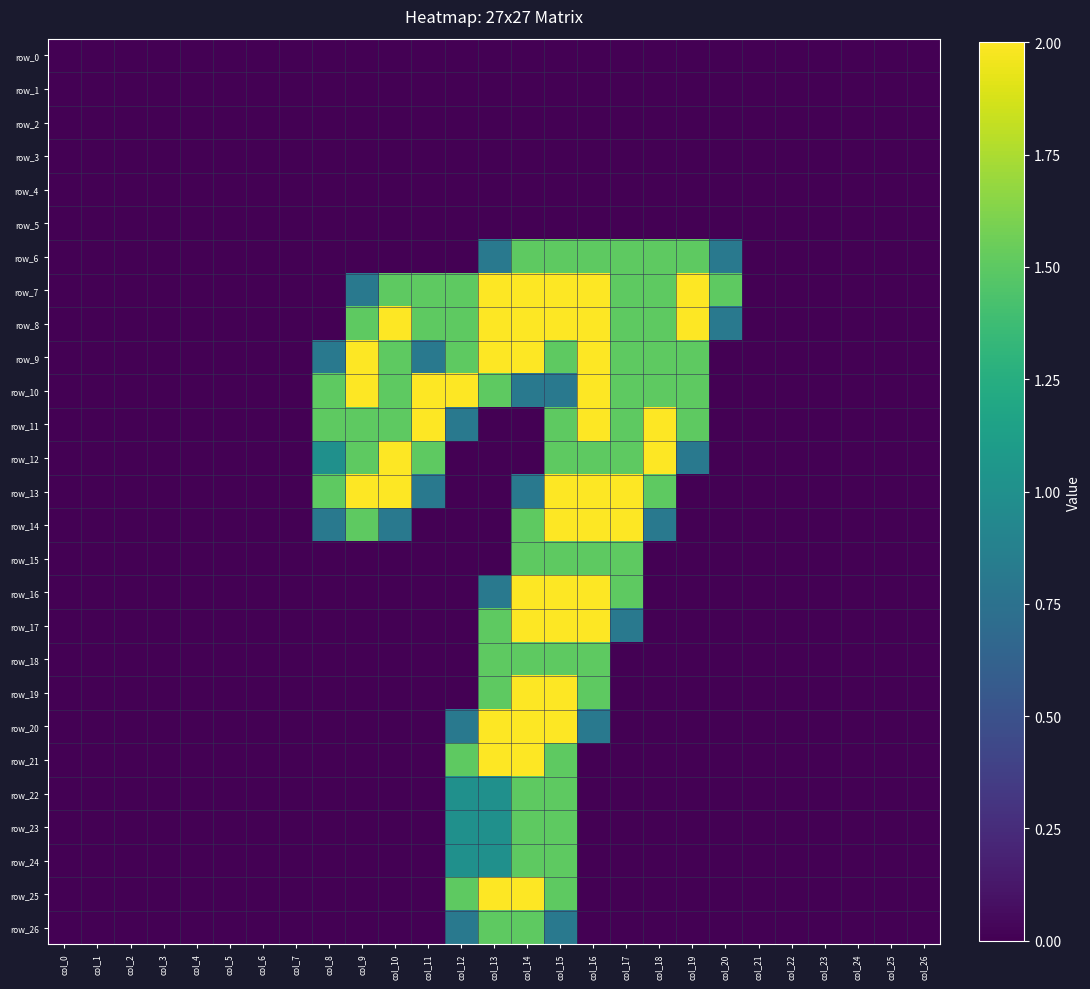

Between col_5 and col_0, which is larger?

col_5